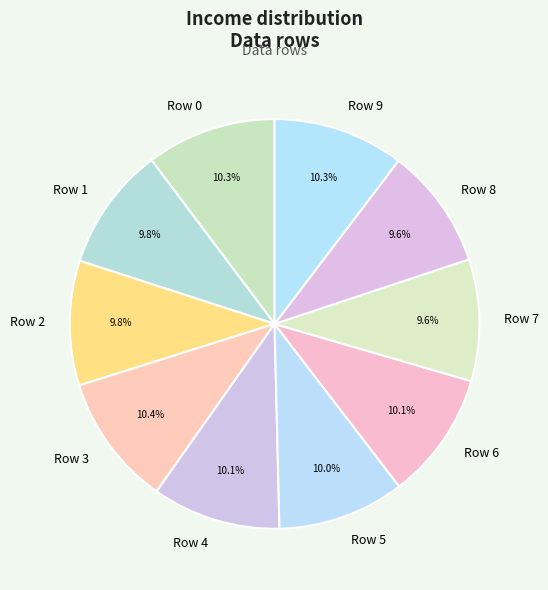

Is there a majority slice in this chart?

No